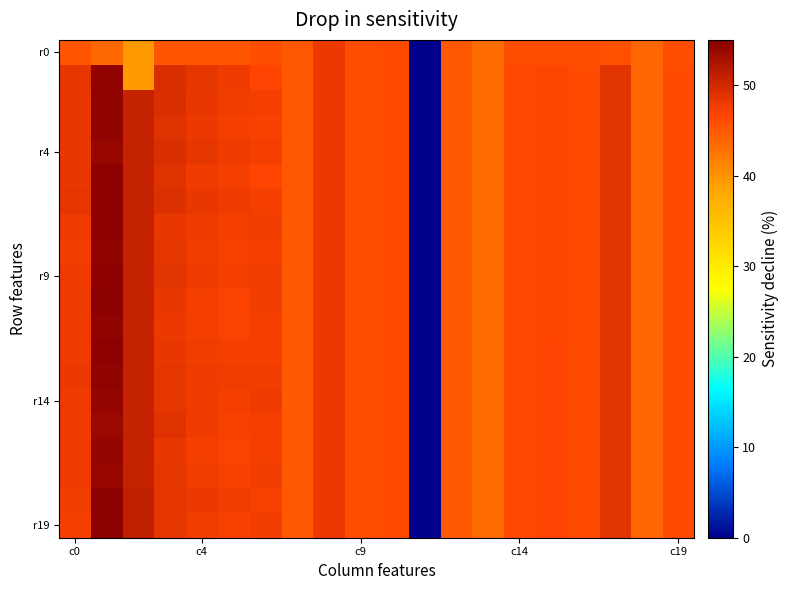

What is the greatest value displayed?

55.0